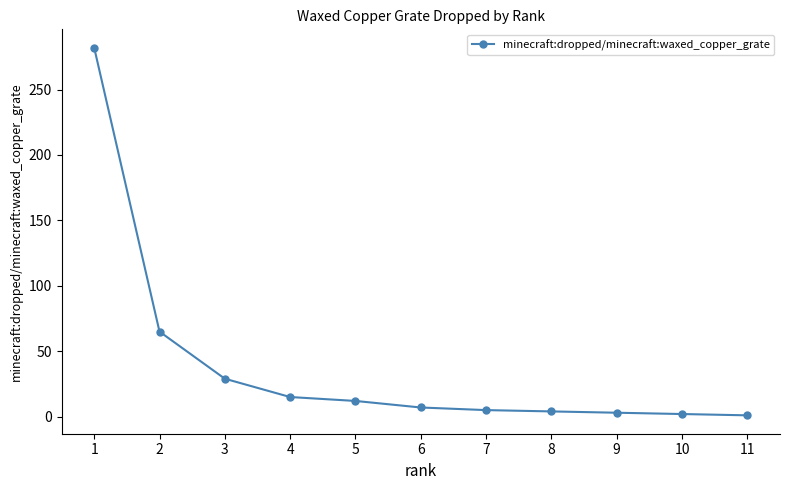

What is the maximum value shown in the chart?

282